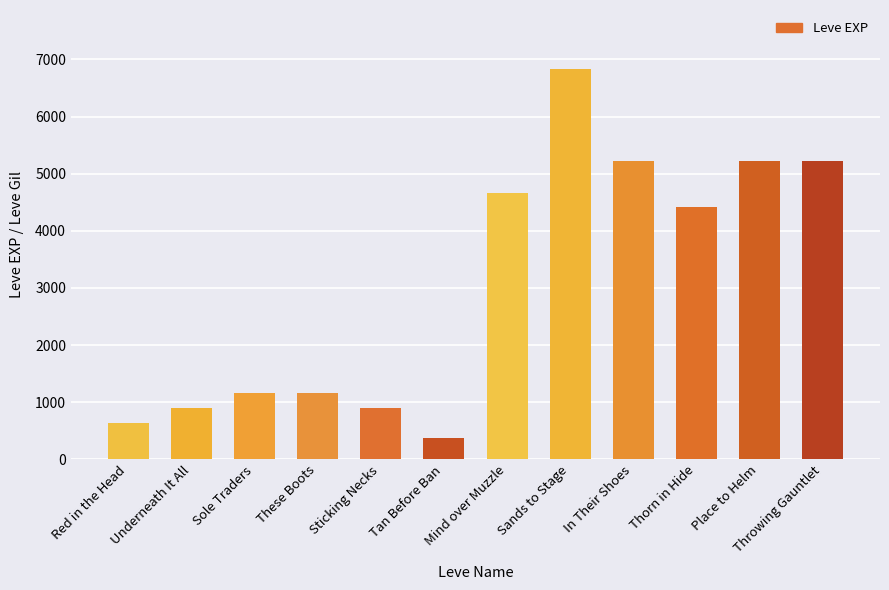

What is the value of the 11th bar from the left?

5220